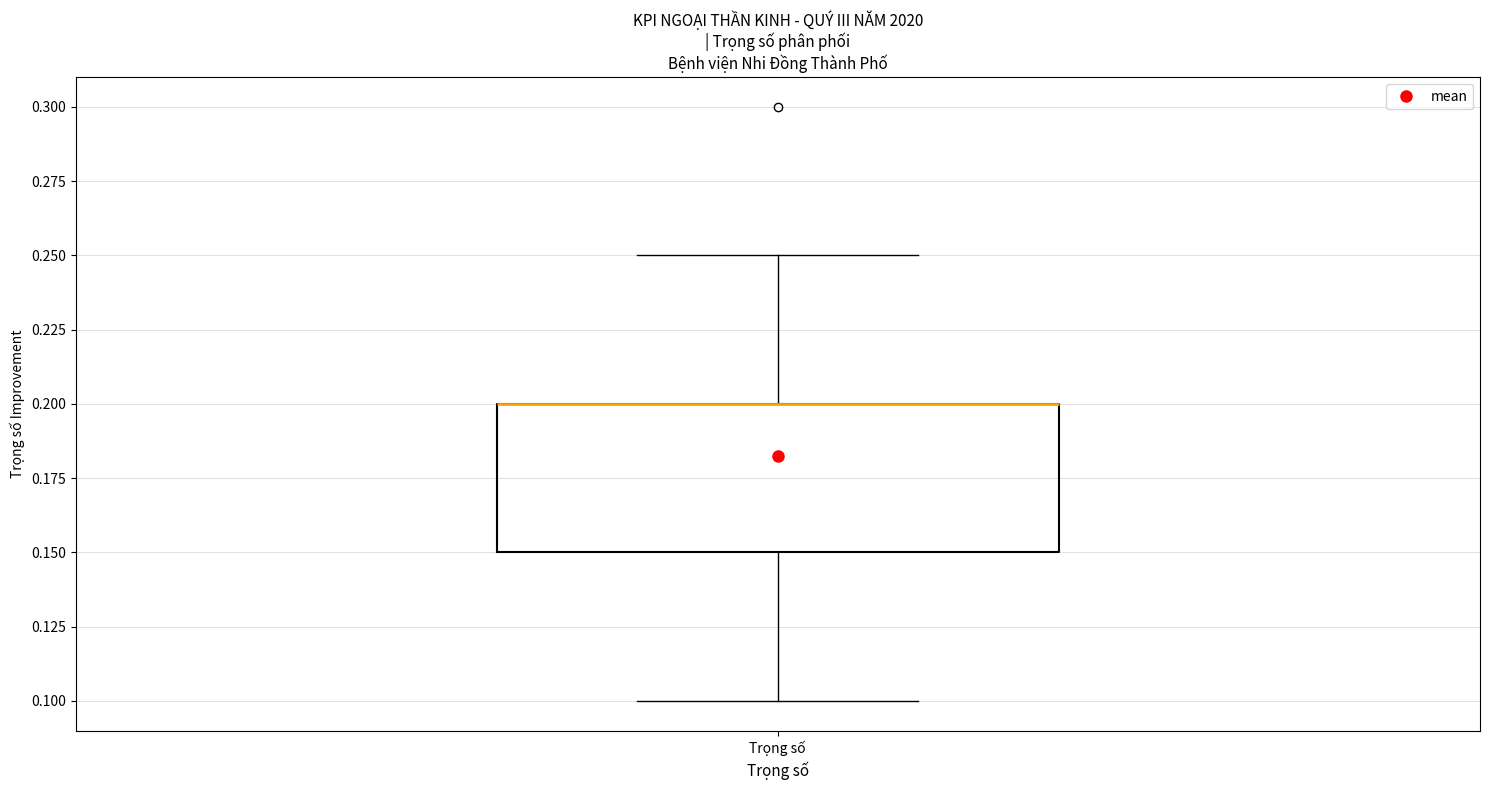

Where does the lower whisker of the box for Trọng số end on the y-axis? The values are not printed on the chart, so give them approximately, as read against the axis.

0.10